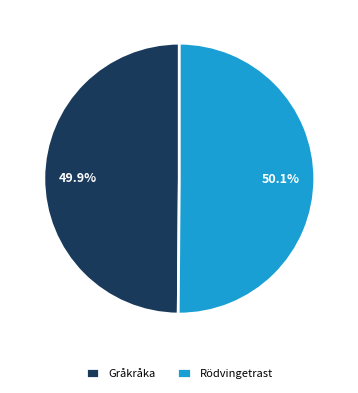

Is the sum of Rödvingetrast and Gråkråka greater than half?

Yes